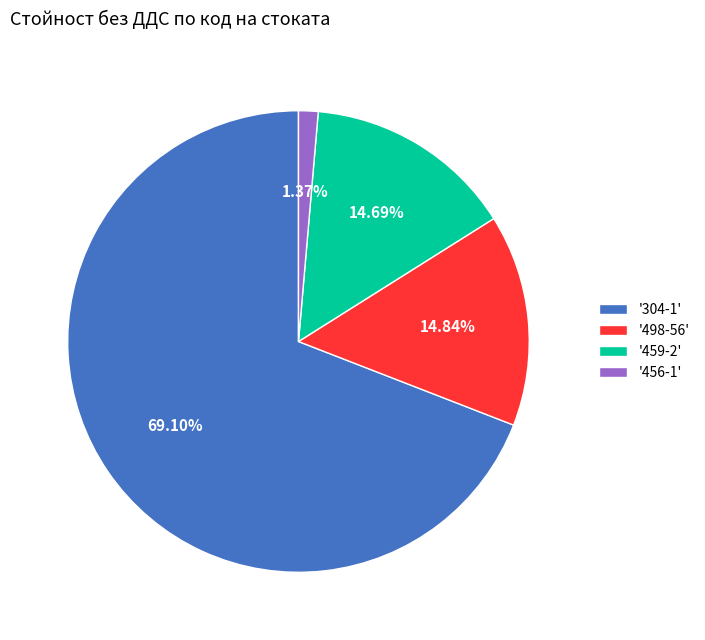

Which slice represents more than half of the pie?

'304-1'